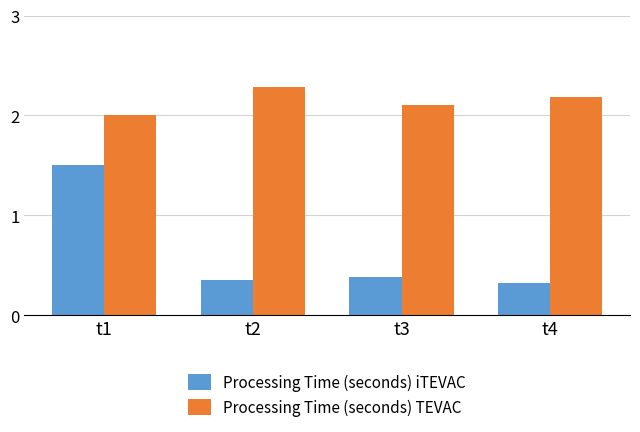

At which category is the sum across all series the highest?

t1